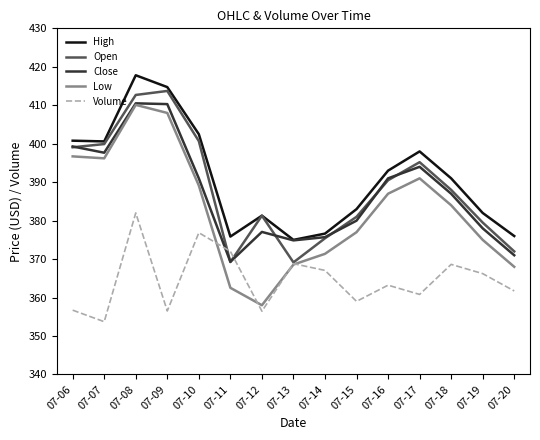

How many interior local valleys does the Close series have?

3